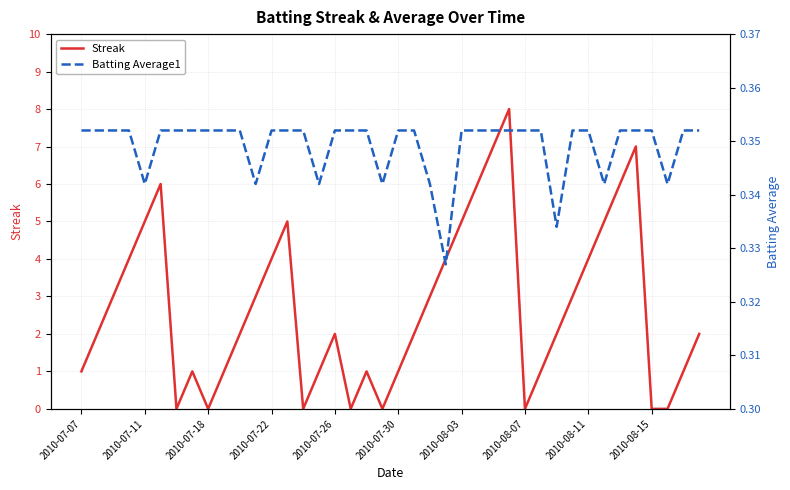

True or false: Streak has more than 1 interior local peaks.

True